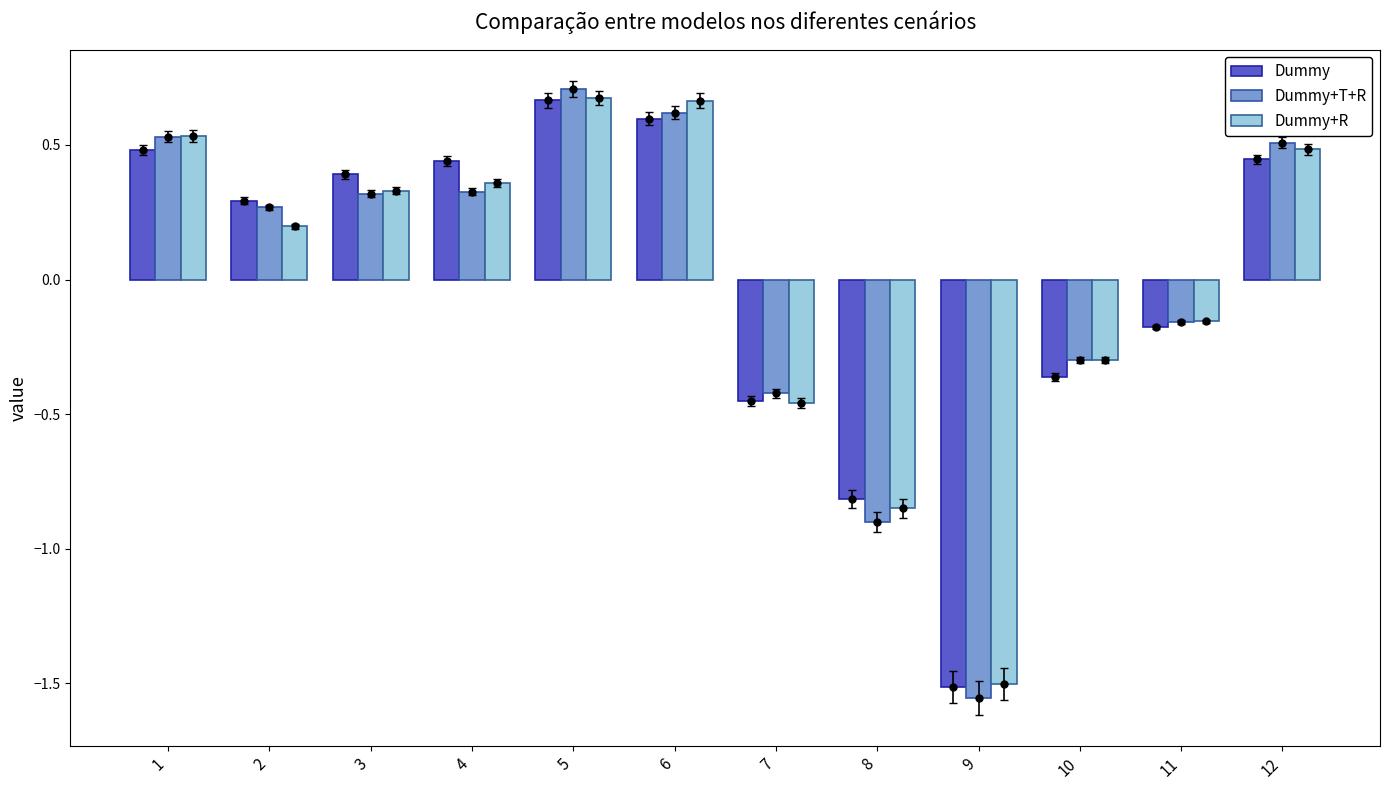

What is the total value across all series at 12?

1.4